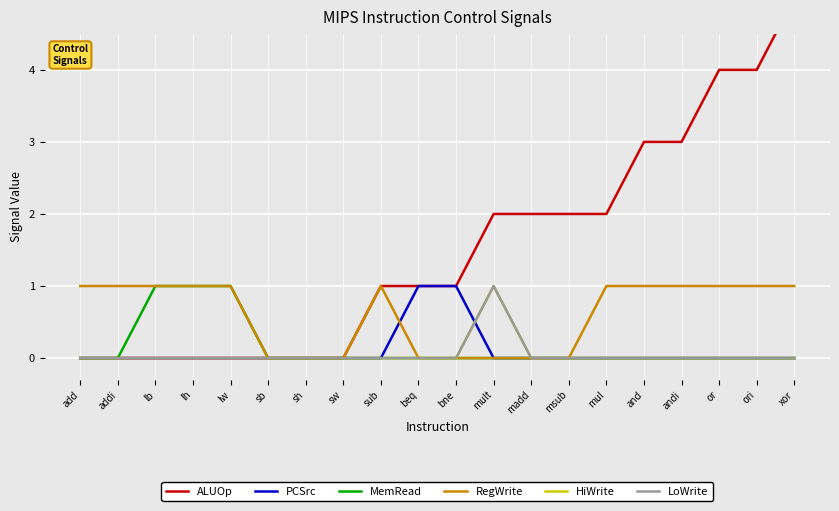

Which series has the widest spread of values?

ALUOp